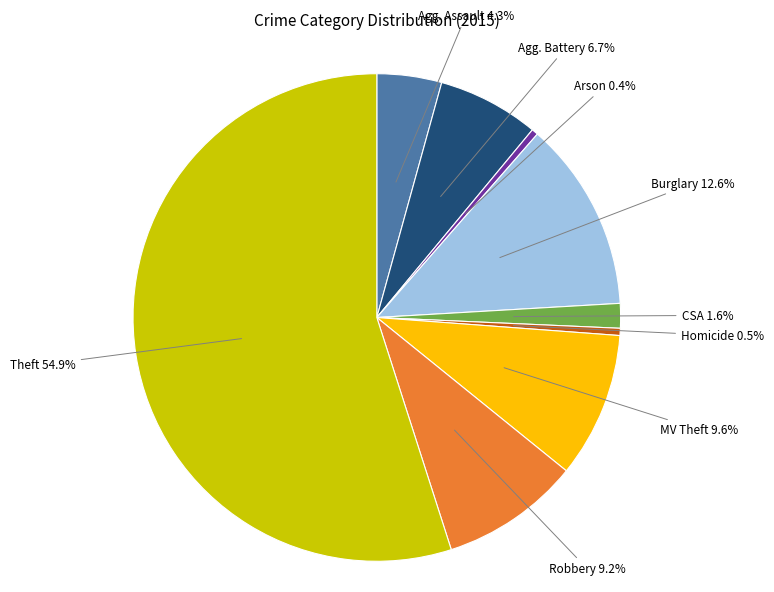

Does any single category account for the majority?

Yes